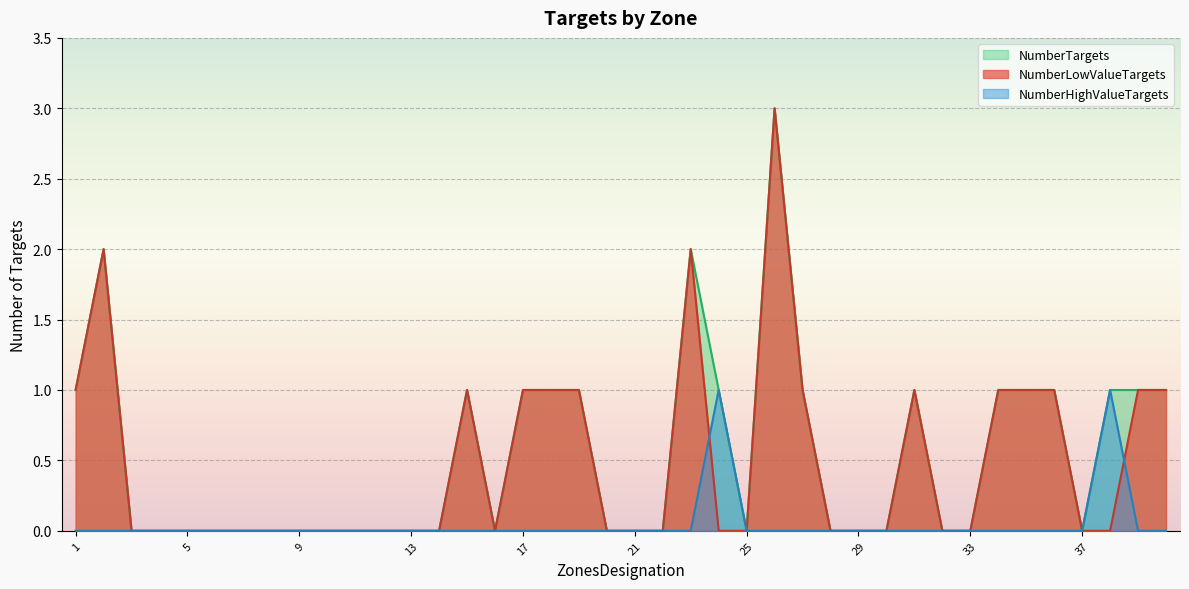

Is the value of NumberTargets at 7 greater than the value of NumberHighValueTargets at 37?

No